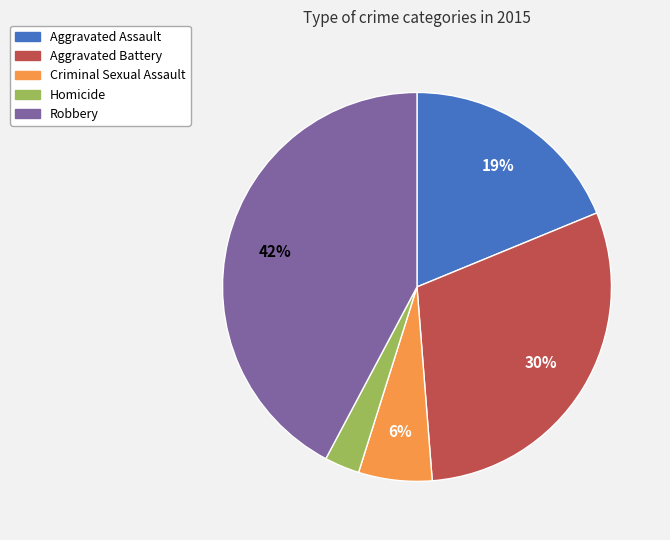

True or false: Criminal Sexual Assault accounts for 6% of the total.

True